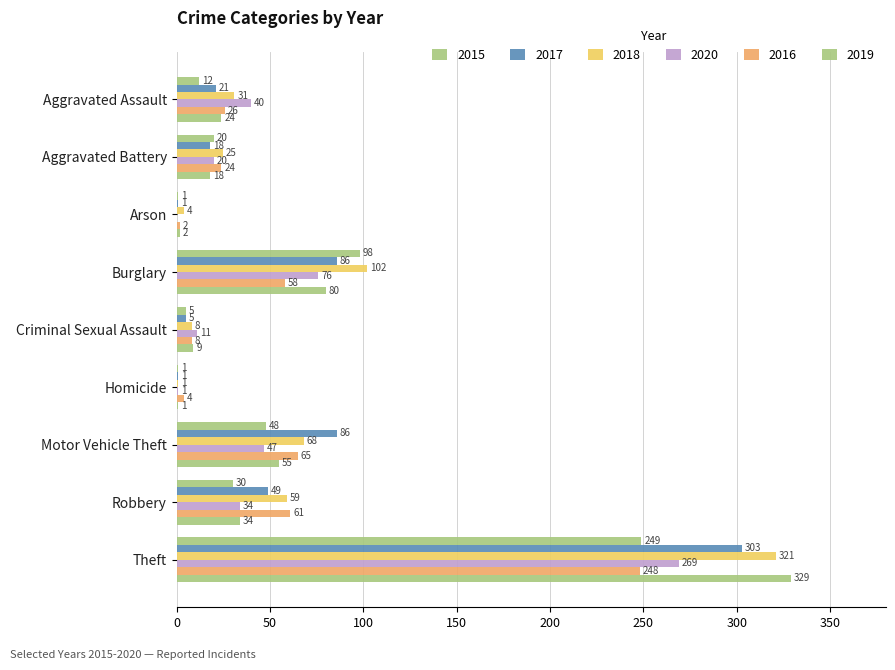

What is the difference between the maximum and minimum values in the 2020 series?

269